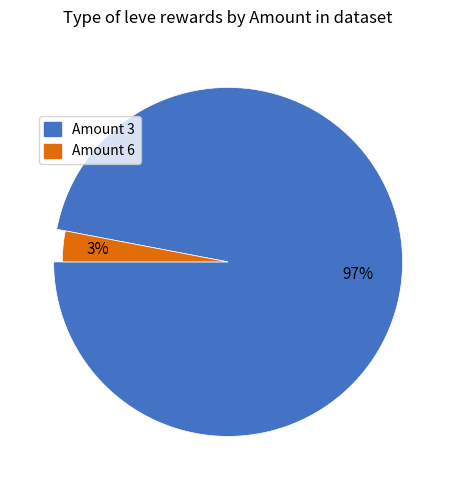

Which category accounts for the majority?

Amount 3